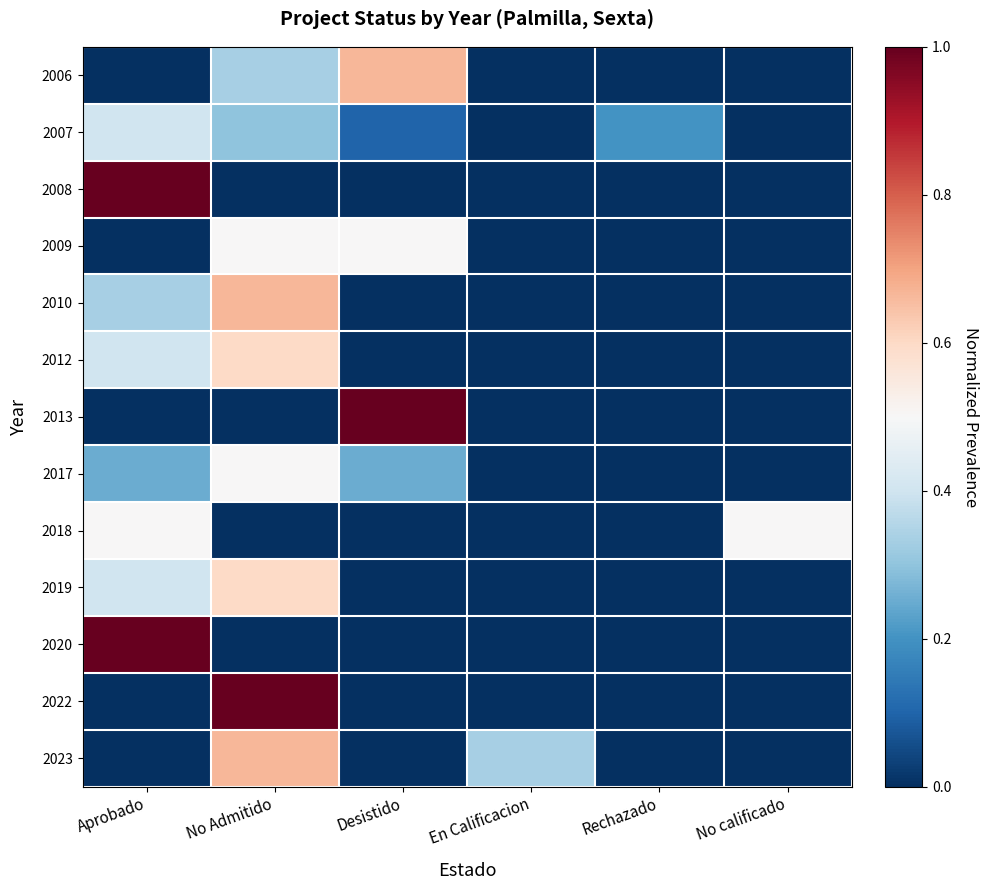

How many series are shown in this chart?

13